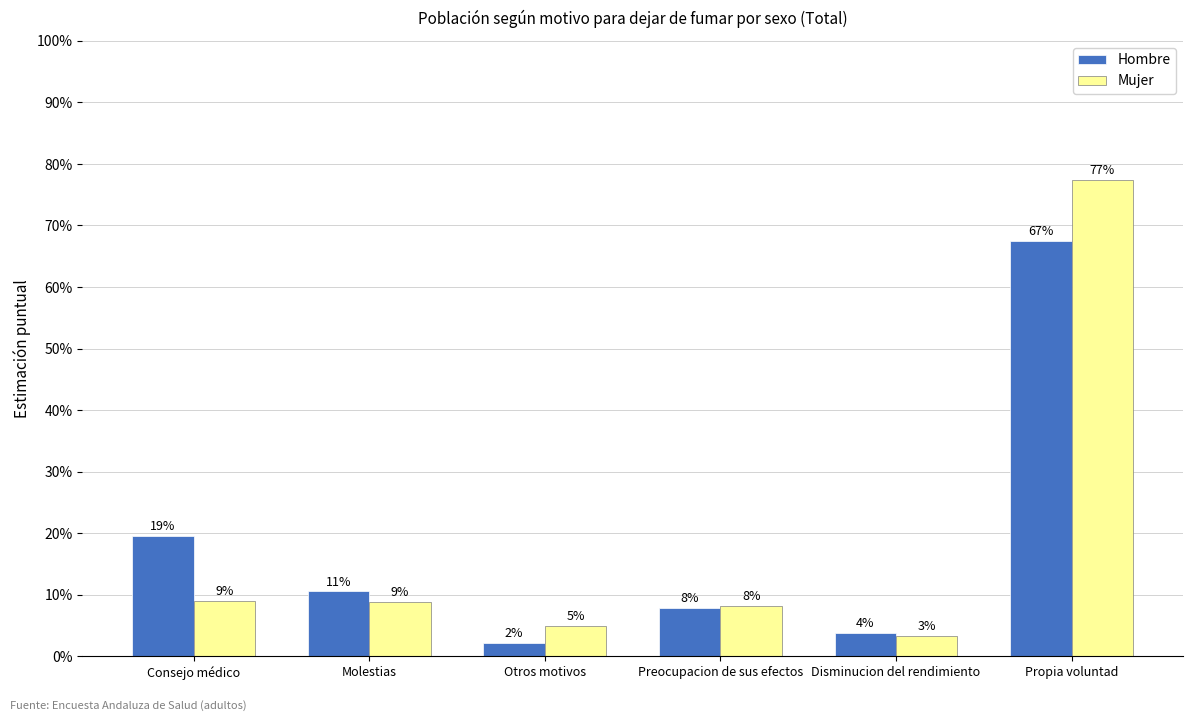

Are the bars horizontal?

No